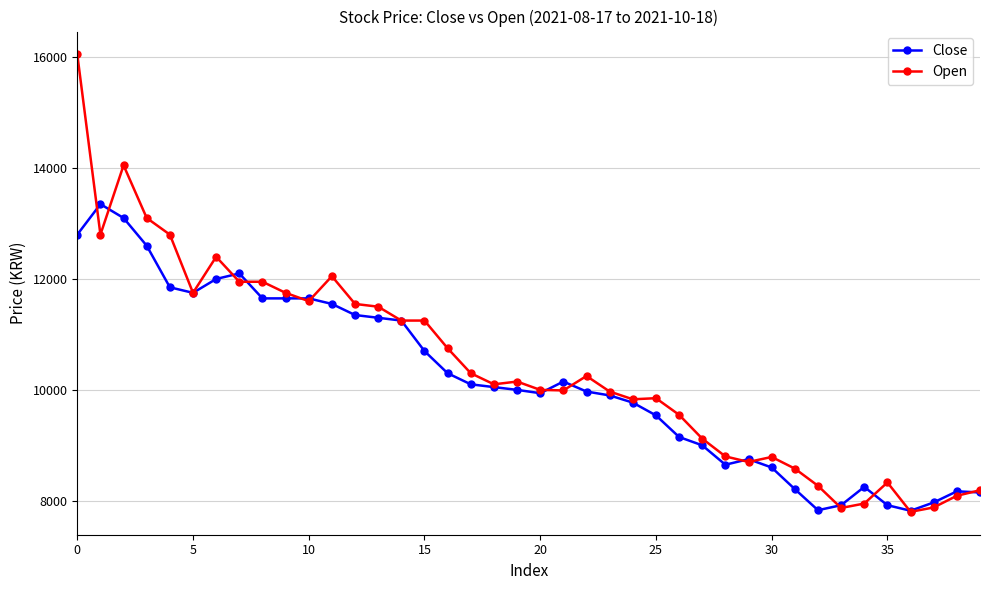

True or false: Close has more than 0 points higher than both neighbors.

True